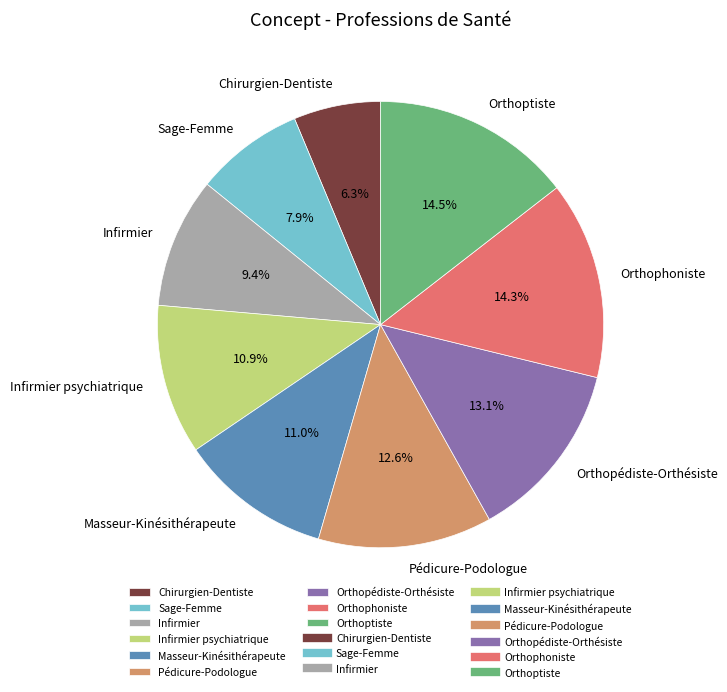

Is it true that Infirmier is 9% of the pie?

True